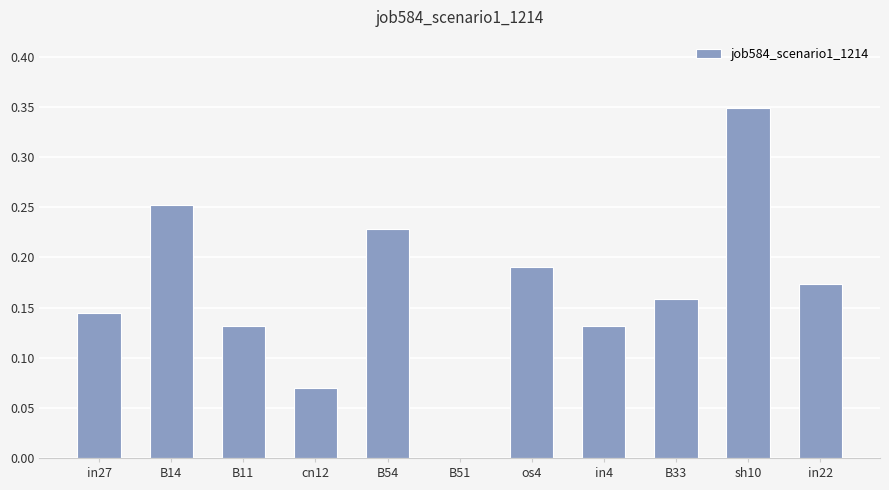

Is it true that the value at os4 is 0.3?

False